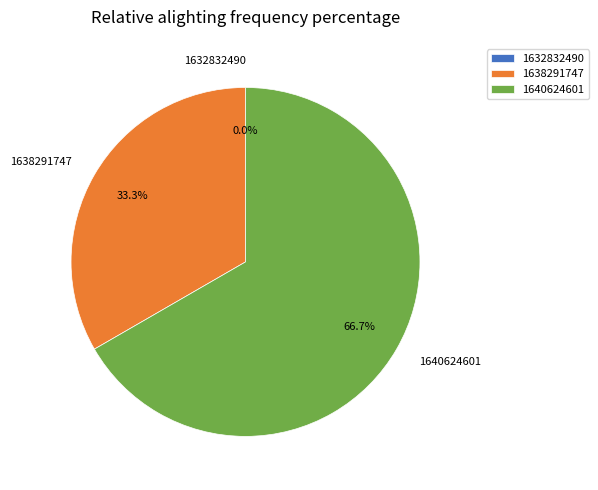

To the nearest percent, what is the combined percentage of 1638291747 and 1632832490?

33%